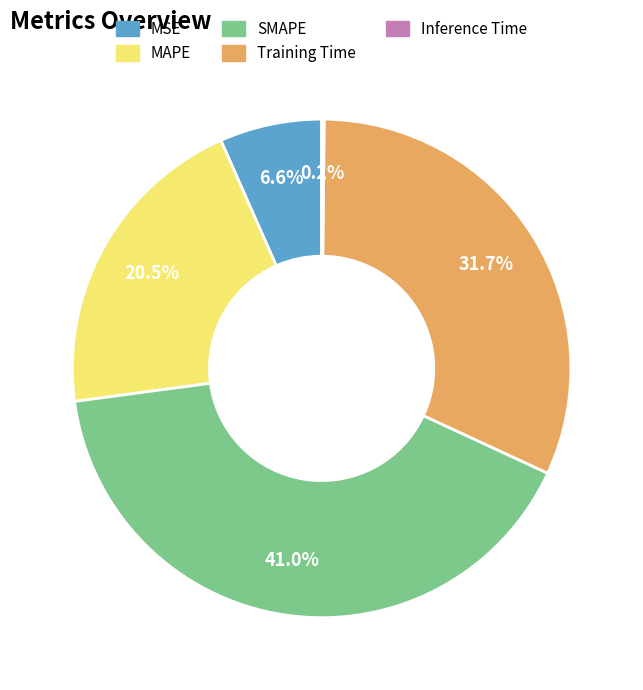

What is the largest slice in the pie chart?

SMAPE